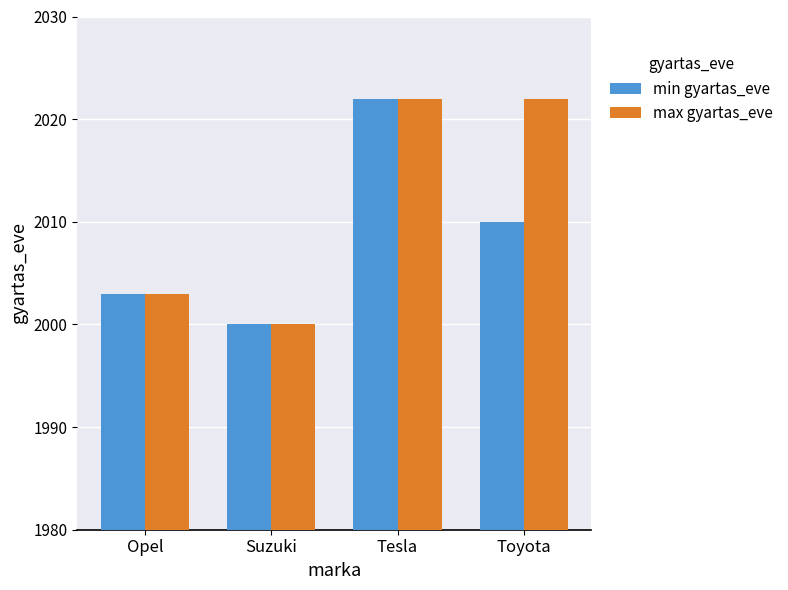

How many values in the min gyartas_eve series are below 2010?

2